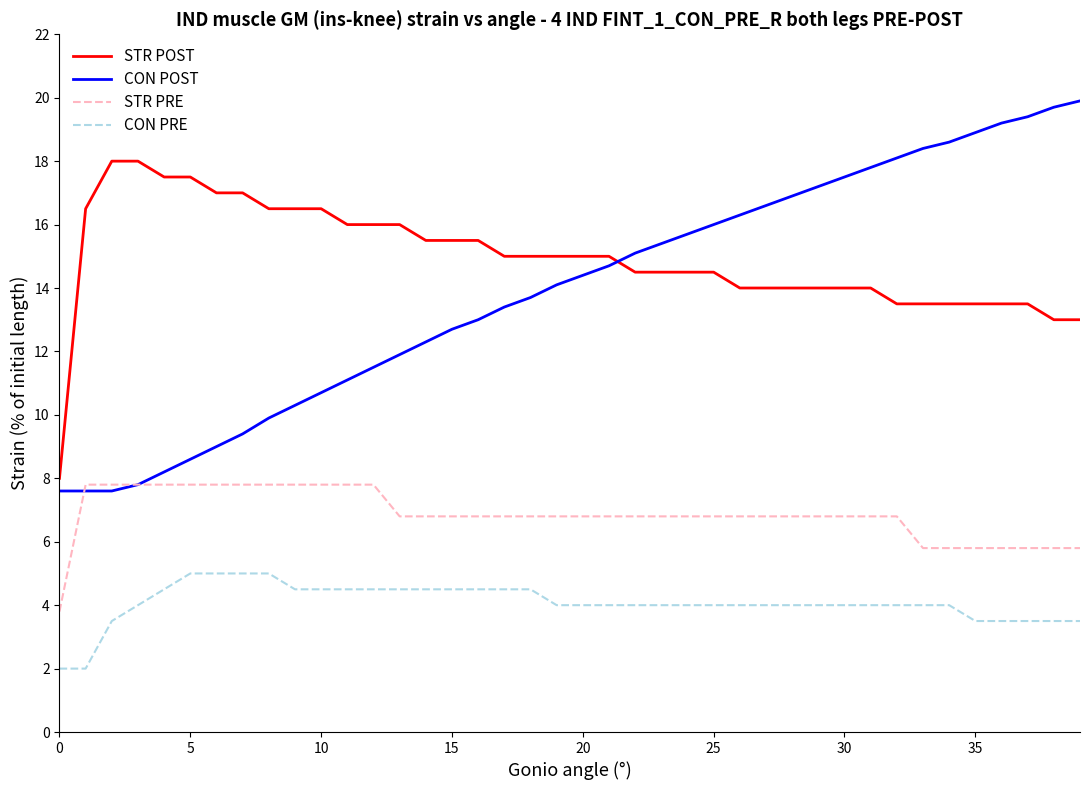

List the series in order of their peak value, highest first.

CON POST, STR POST, STR PRE, CON PRE